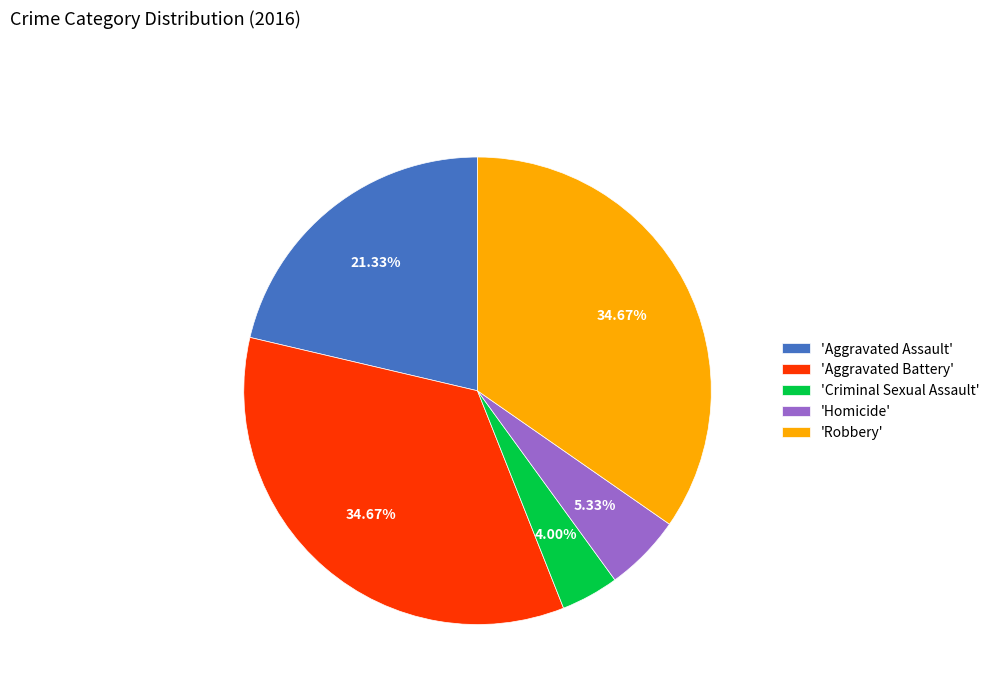

Do 'Homicide' and 'Criminal Sexual Assault' together represent more than half of the pie?

No